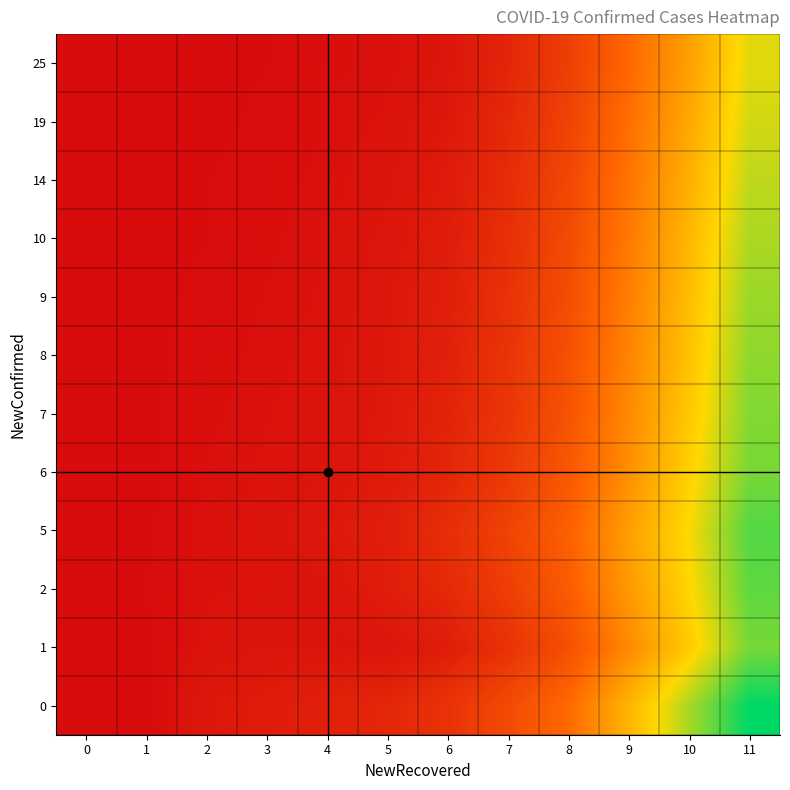

How many series are shown in this chart?

12